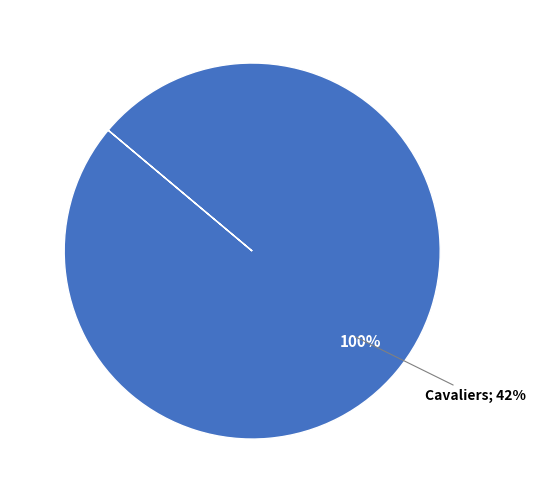

The Cavaliers slice represents 100% of the pie. True or false?

True